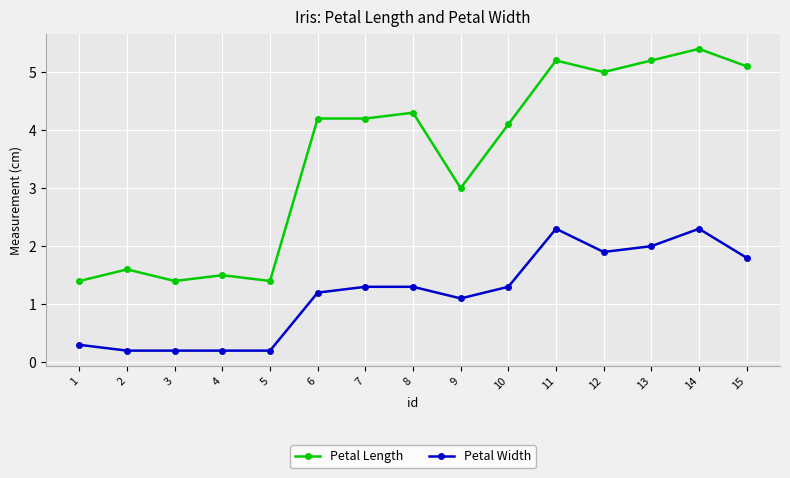

At which label is Petal Length closest to 3?

9